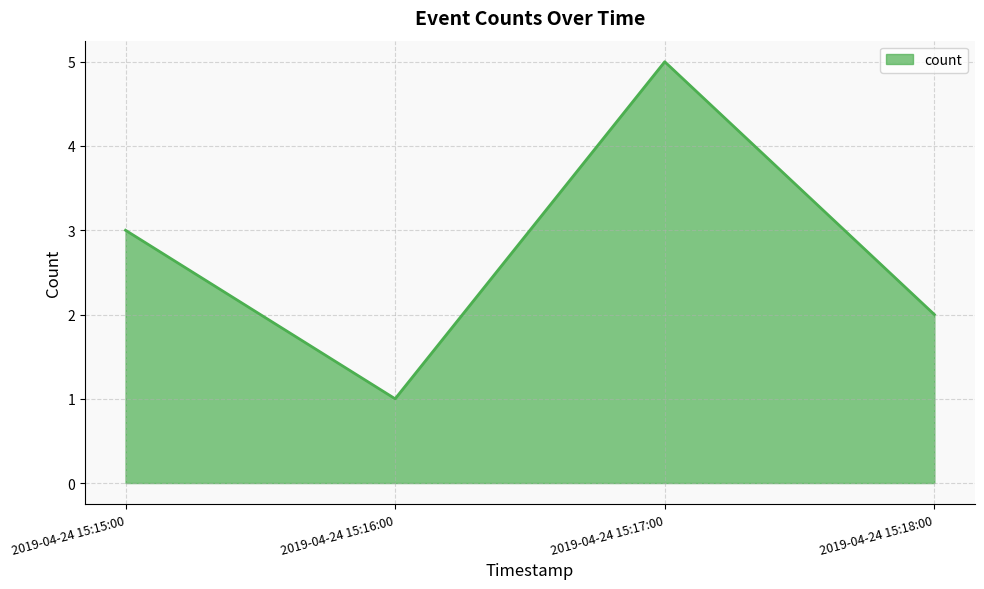

Read the value at 2019-04-24 15:18:00.

2